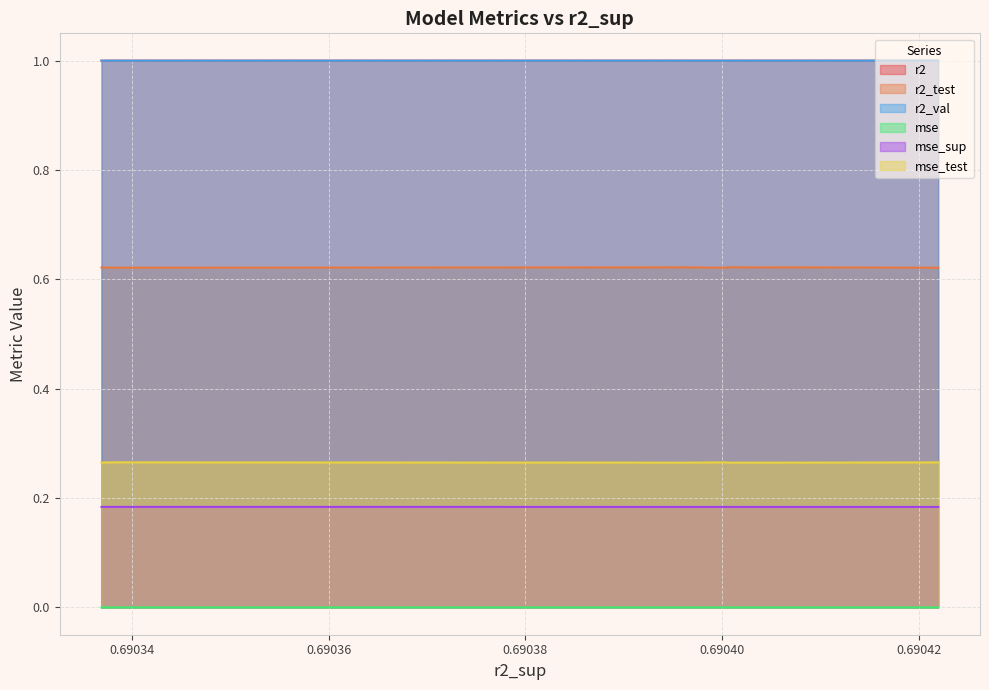

Which series has the largest total across all categories?

r2